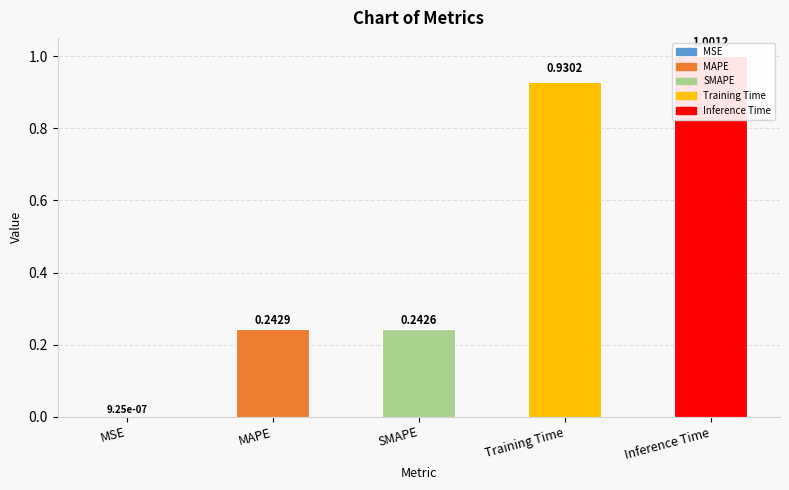

Is it true that the value at MAPE is 0.2?

True